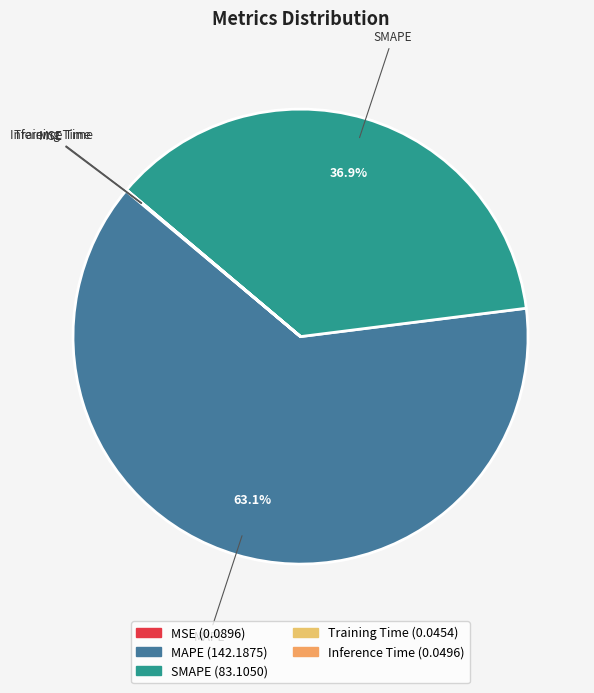

What is the majority slice?

MAPE